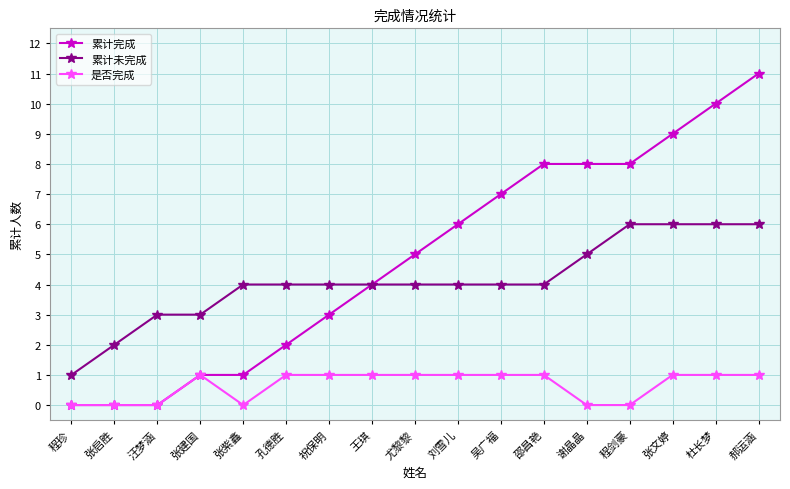

Rank the series by their maximum value, from highest to lowest.

累计完成, 累计未完成, 是否完成